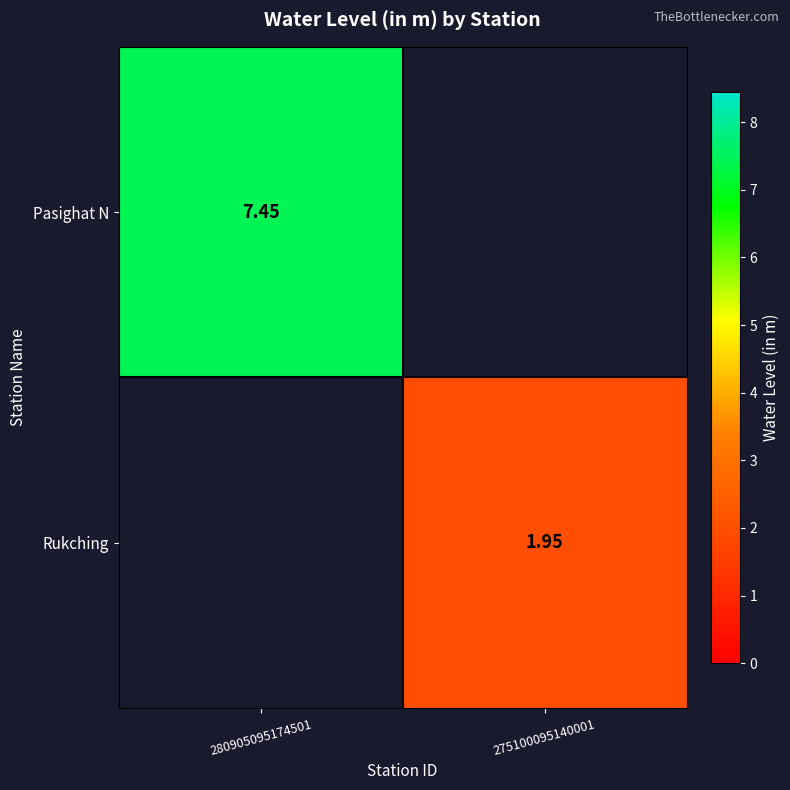

Is the value of Rukching at 275100095140001 greater than the value of Pasighat N at 280905095174501?

No